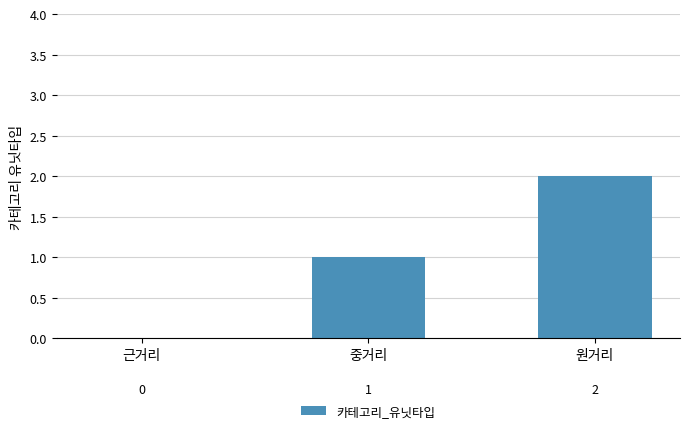

The value at 근거리 is 0. True or false?

True